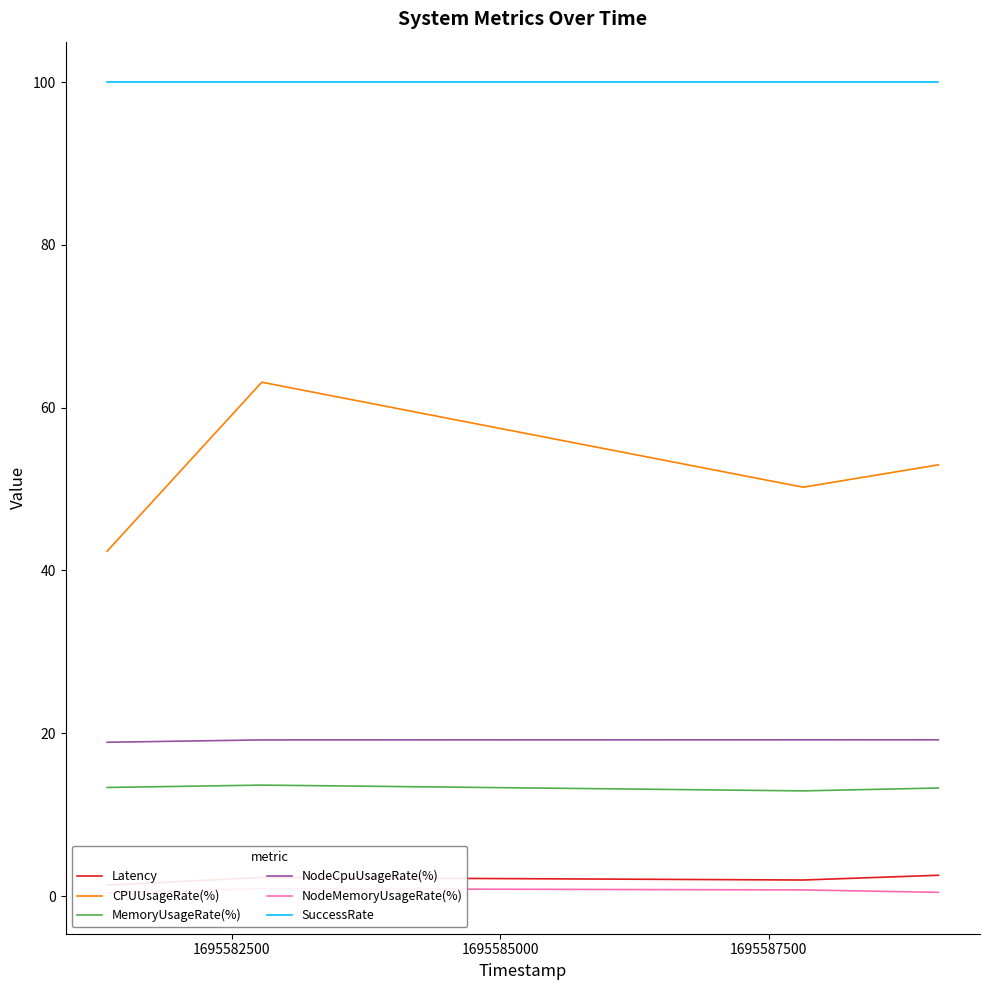

True or false: SuccessRate and MemoryUsageRate(%) cross at least once.

False